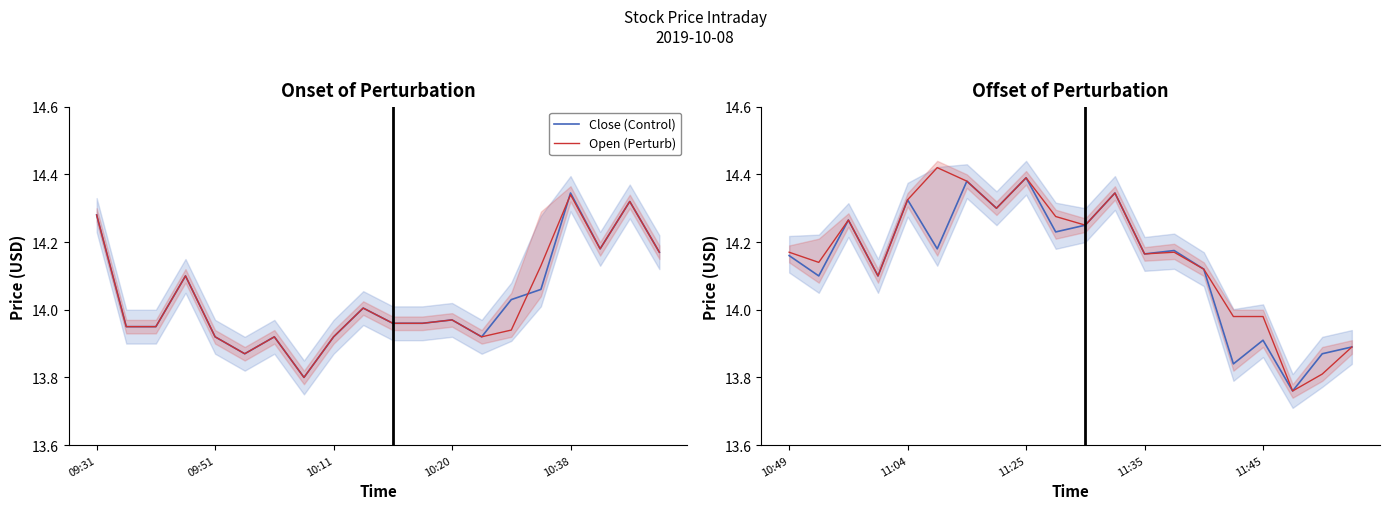

Rank the series by their maximum value, from lowest to highest.

Close (Control), Open (Perturb)